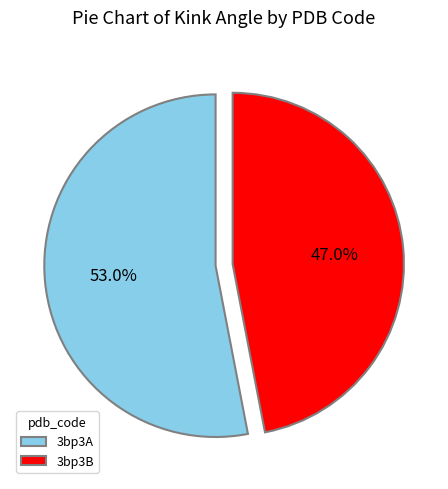

Is it true that 3bp3A is 53% of the pie?

True